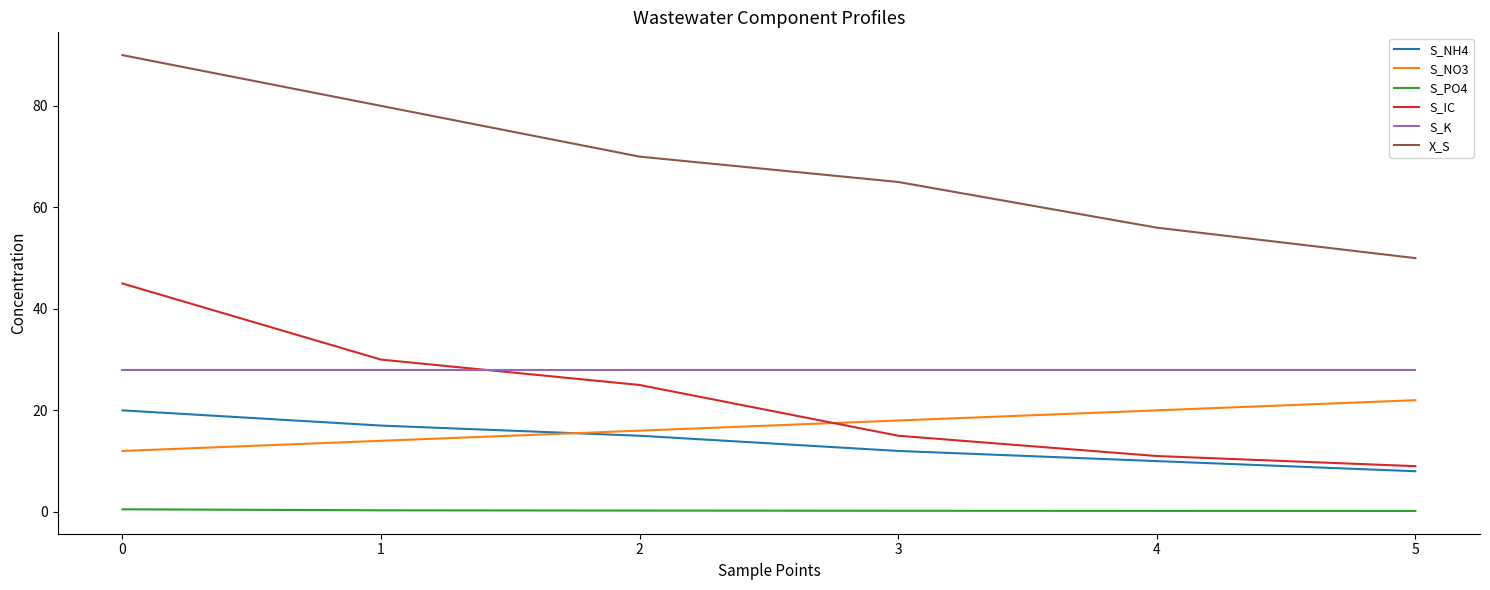

The S_NO3 series shows 11.6 at 4. True or false?

False